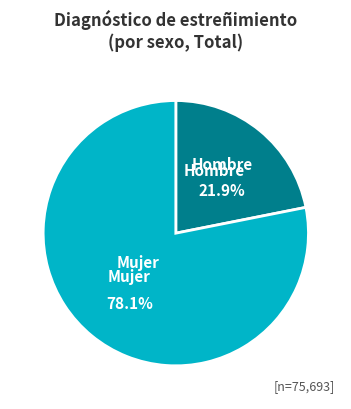

Count the number of slices in the pie.

2